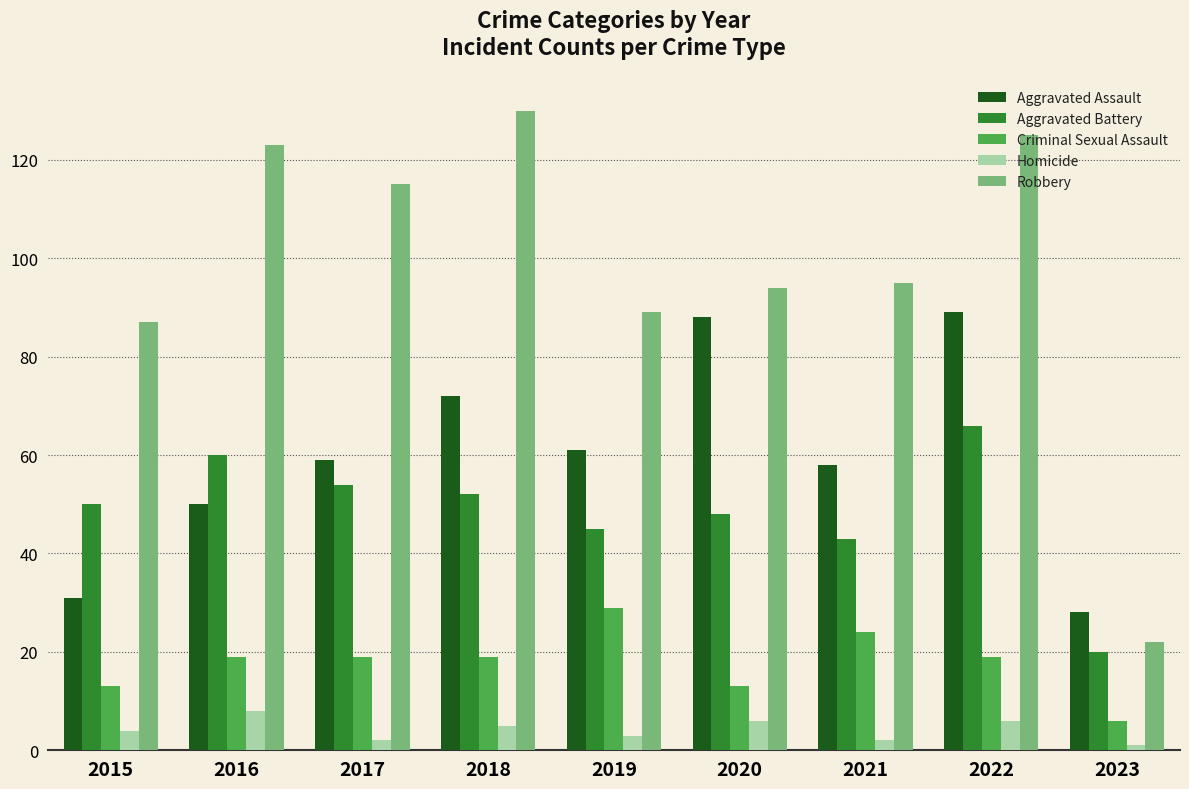

Is it true that Aggravated Battery equals 60 at 2016?

True